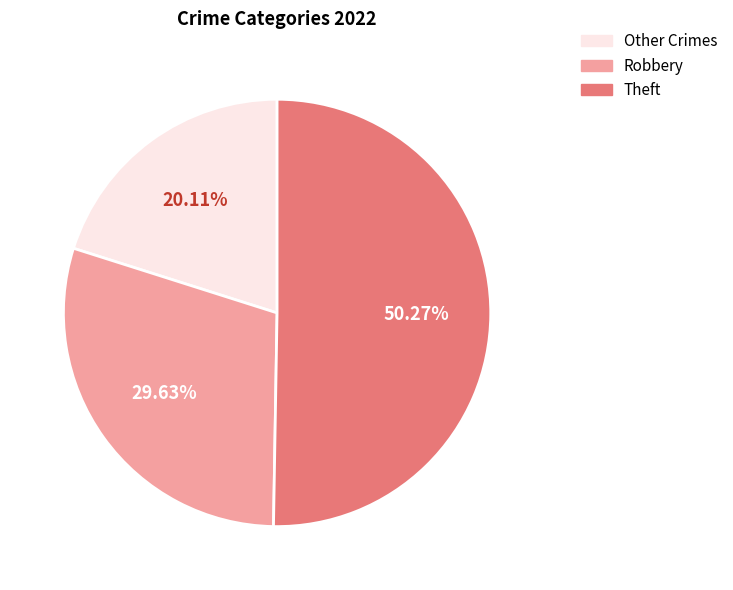

Count the number of slices in the pie.

3